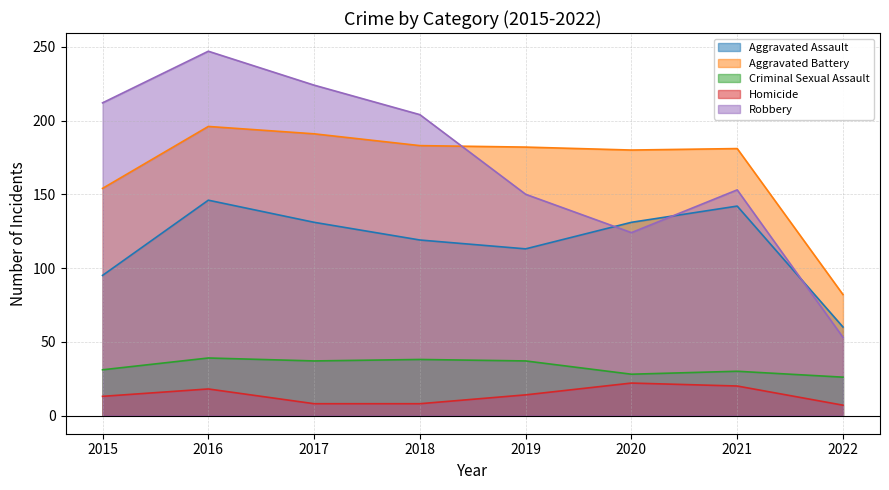

Between 2022 and 2018, which is larger?

2018